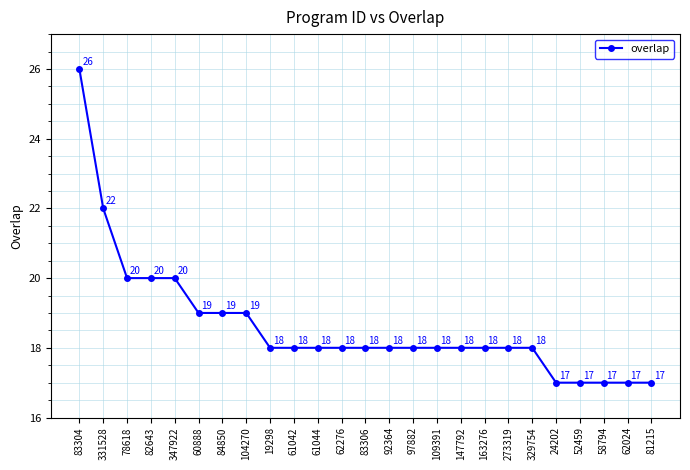

Is it true that the value at 82643 is 33?

False